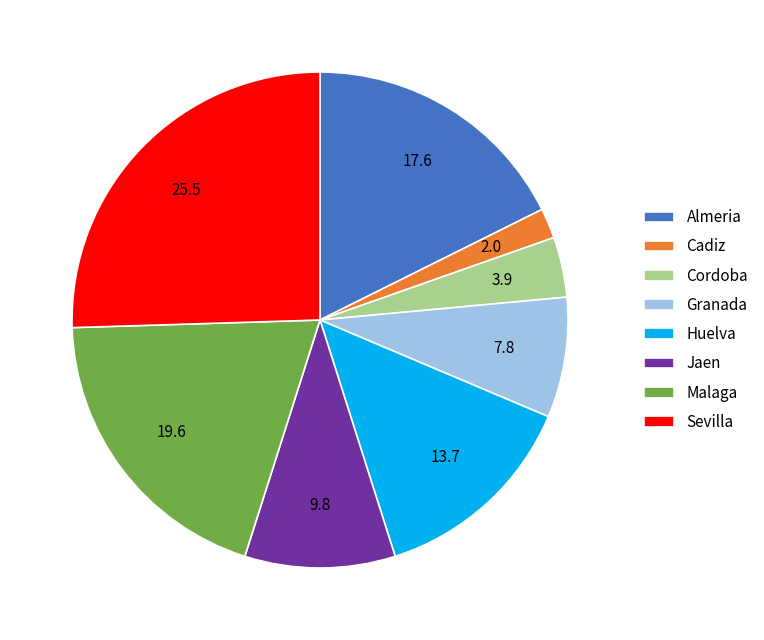

Which category has the smallest portion of the pie?

Cadiz